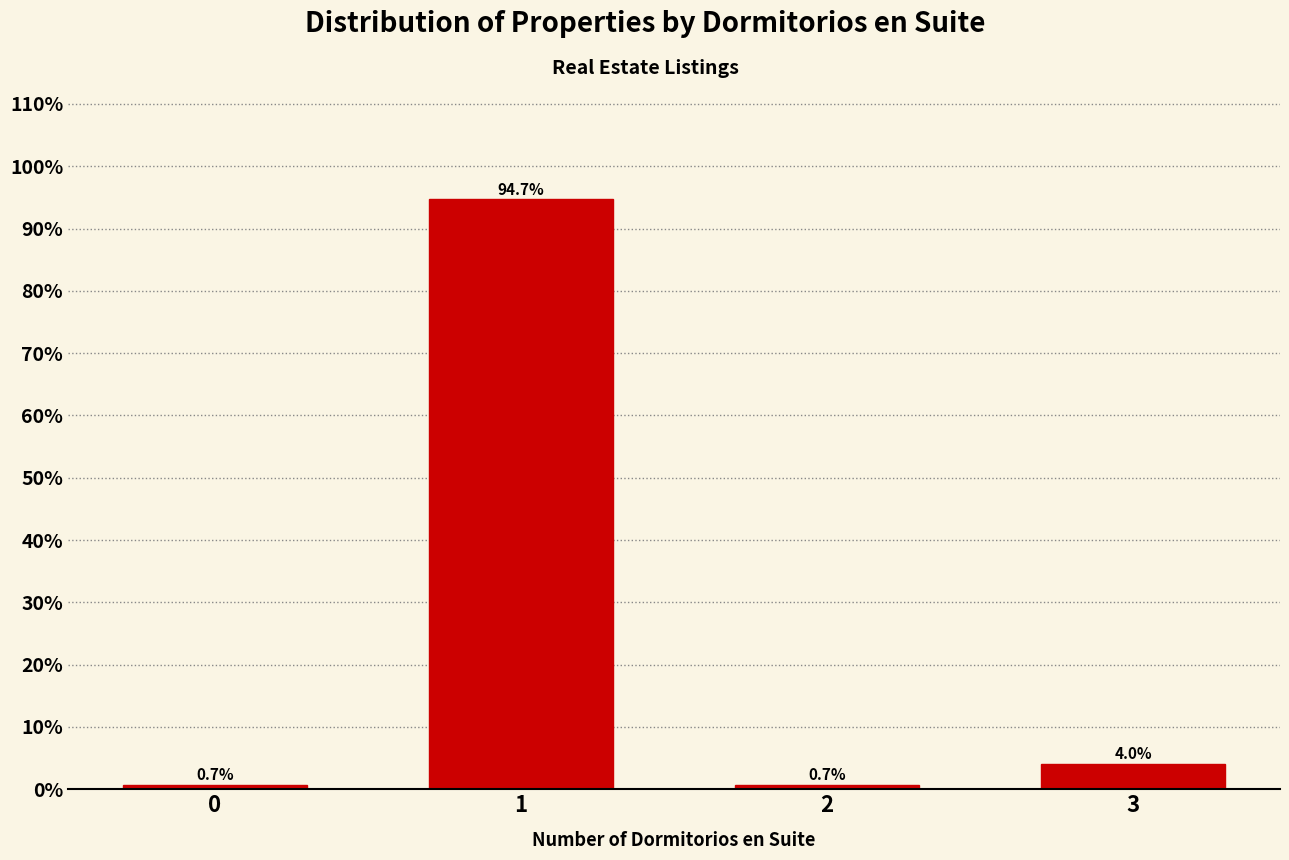

Reading left to right, transcribe all the data shown in this chart.

0=0.7	1=94.7	2=0.7	3=4.0